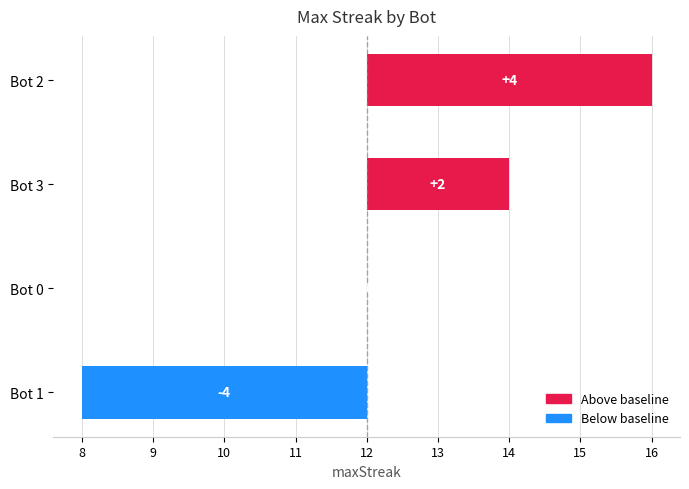

Reading right to left, what are all the values shown in this chart?

-4	0	2	4